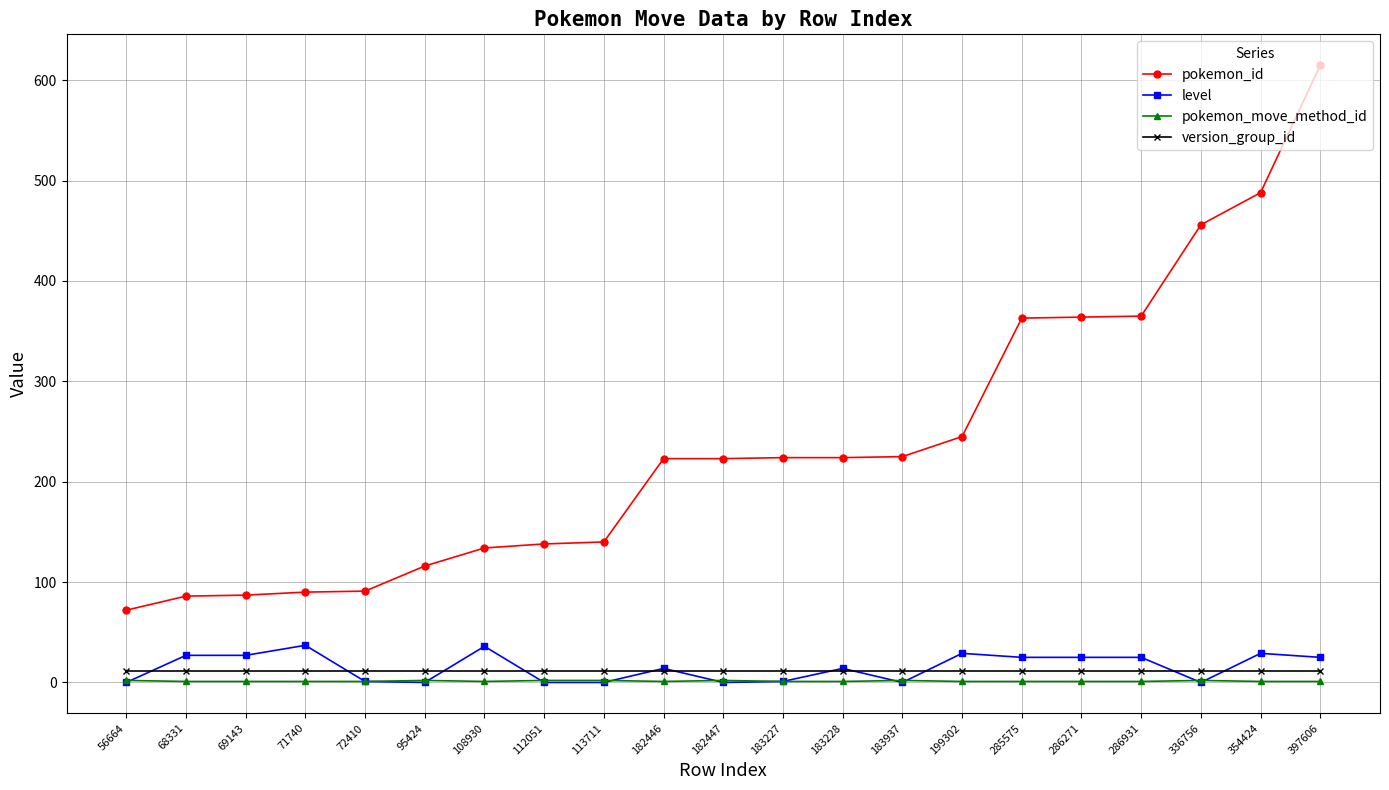

What is the value of the version_group_id point at the 3rd from the left?

11